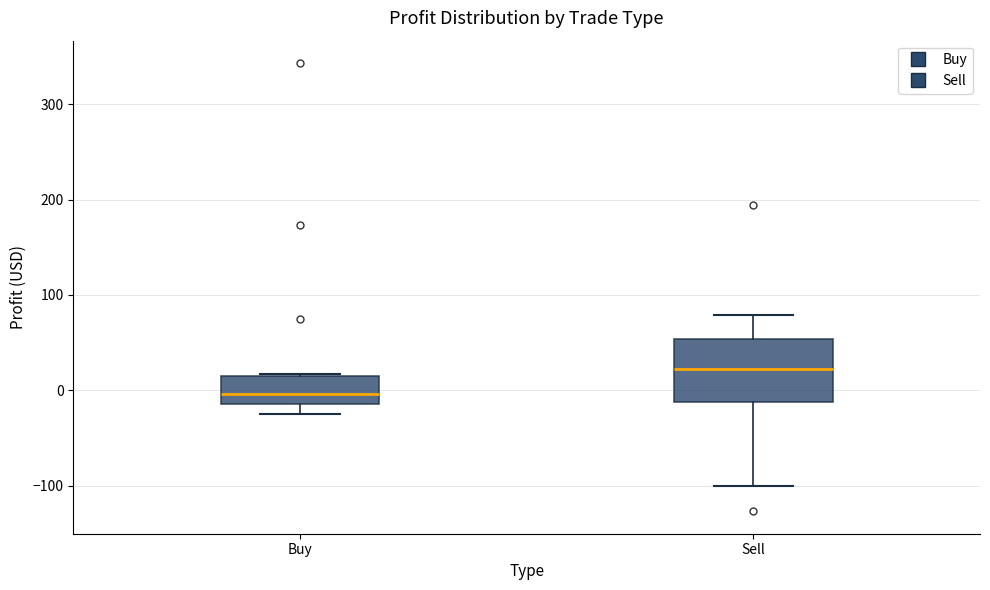

Comparing the boxes themselves (not the whiskers), which one is the tallest?

Sell